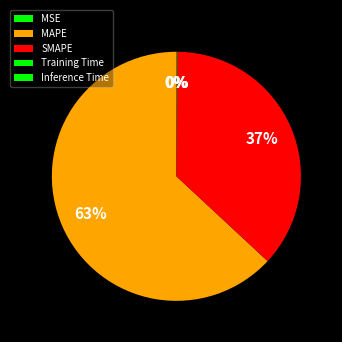

What is the largest slice in the pie chart?

MAPE